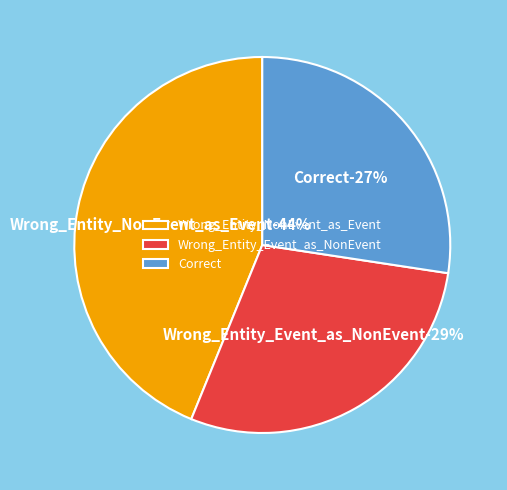

The Wrong_Entity_NonEvent_as_Event slice represents 51% of the pie. True or false?

False